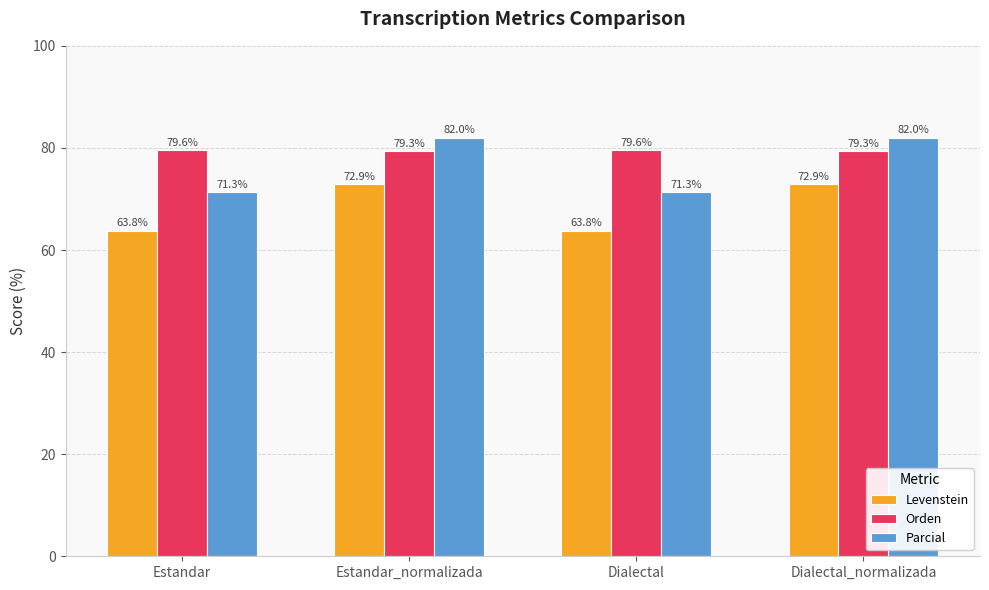

What is the difference between the highest and lowest values at Estandar_normalizada?

9.1